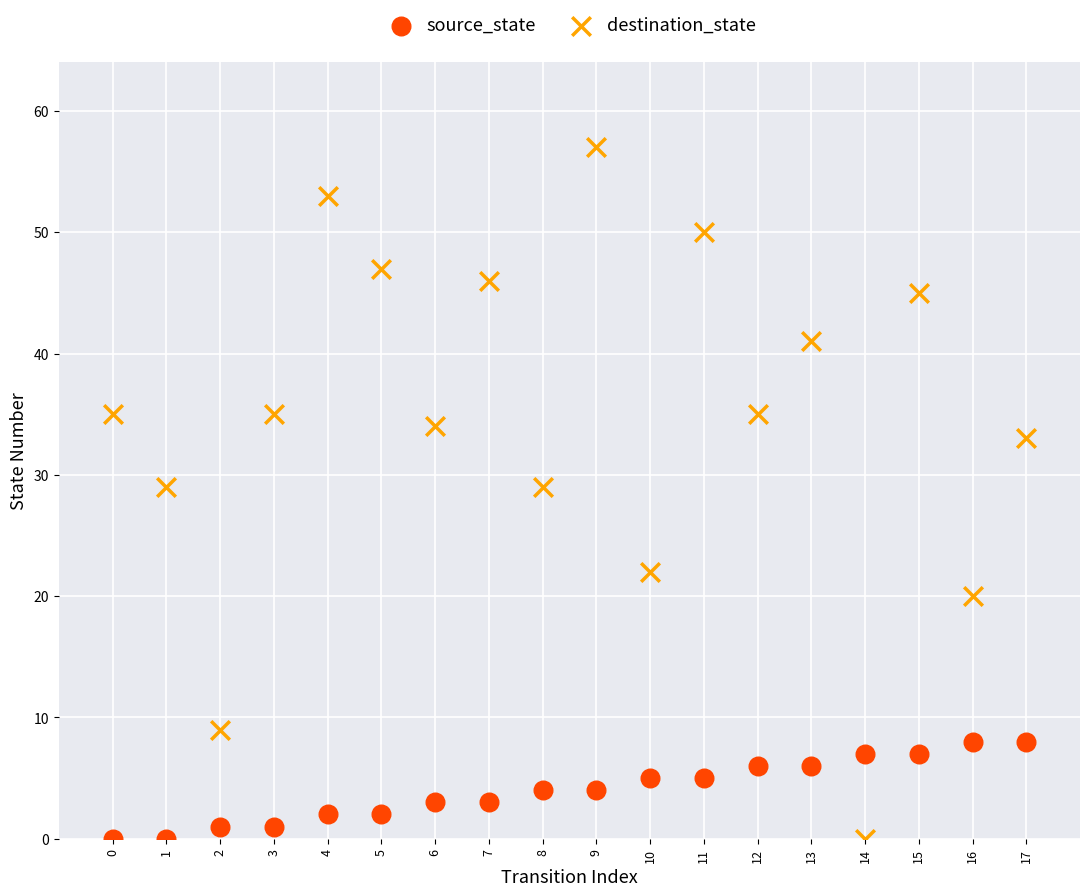

Which series contains the highest Y value?

destination_state